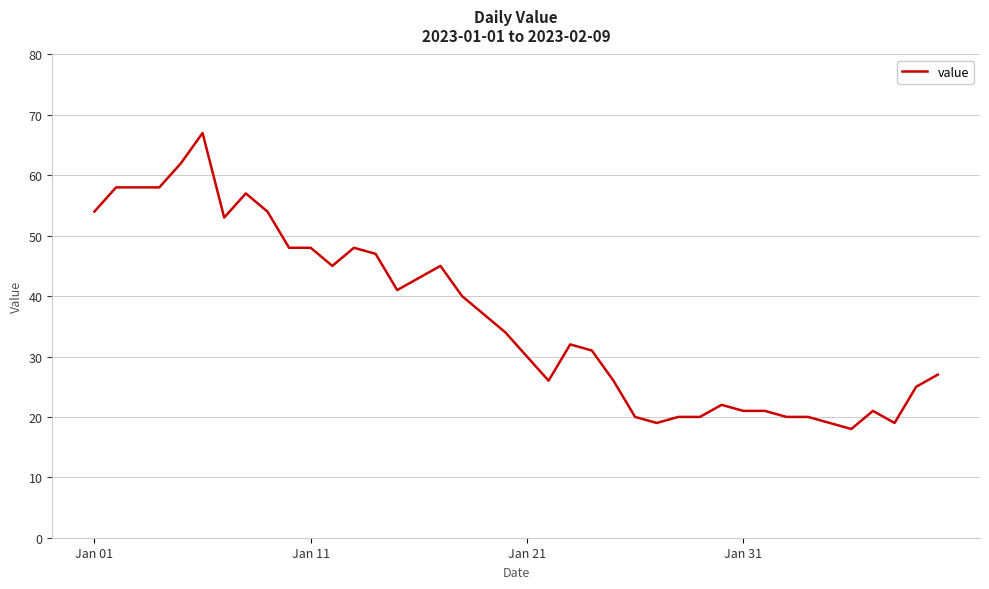

What is the minimum value shown in the chart?

18